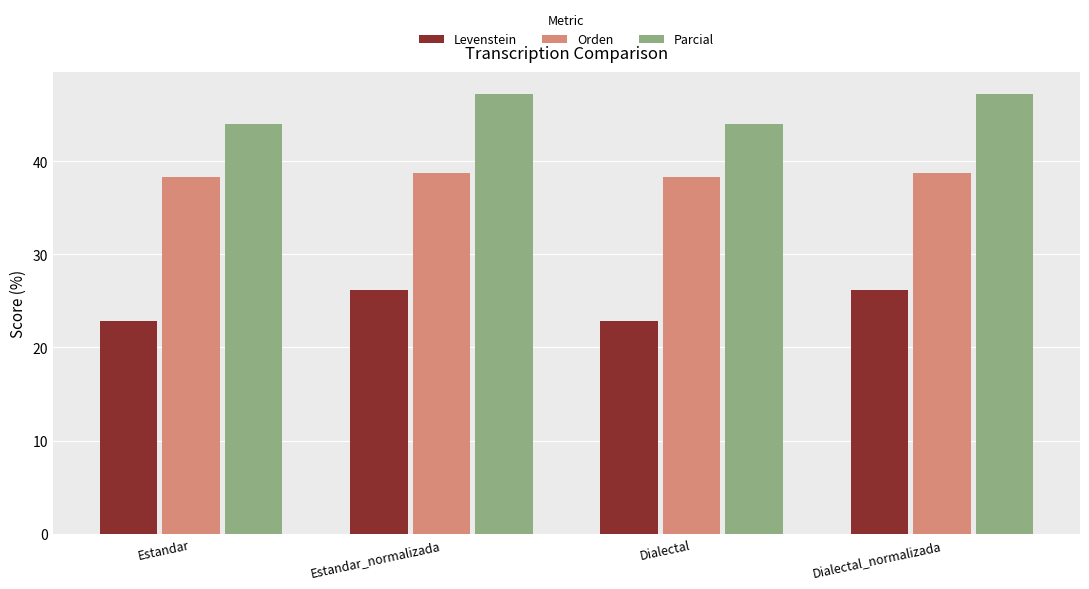

How many series are shown in this chart?

3